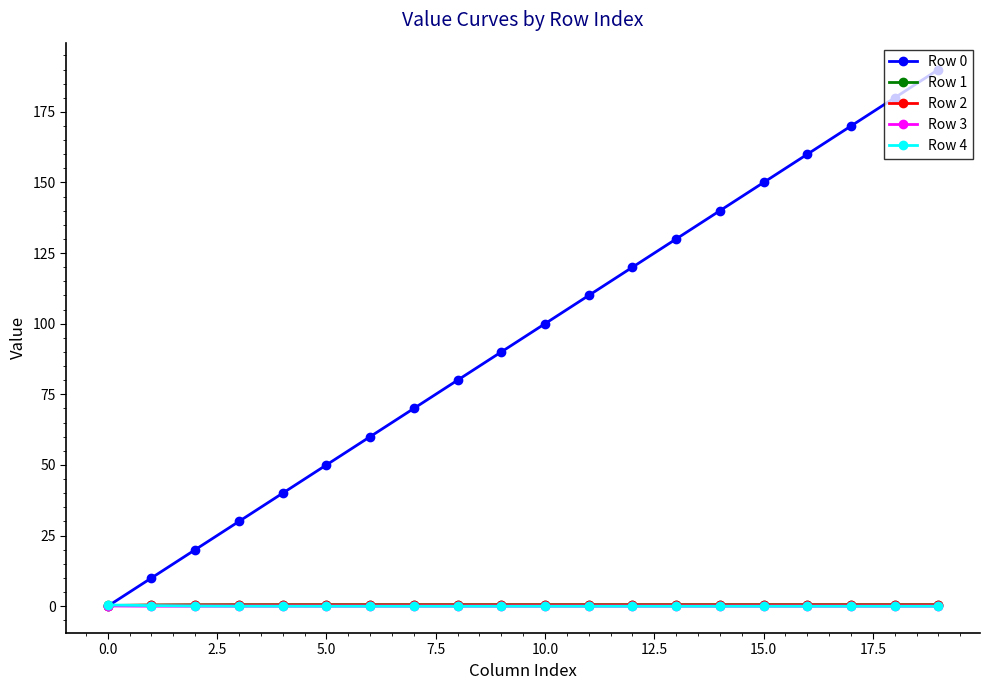

Does the chart display data point markers on the line(s)?

Yes